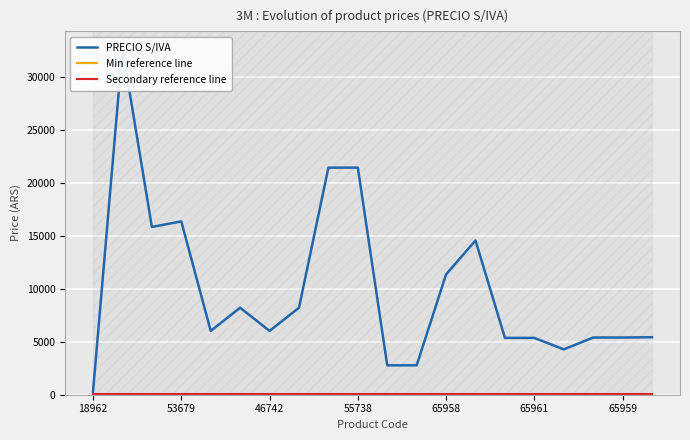

The Secondary reference line series shows 34.5 at 10. True or false?

True